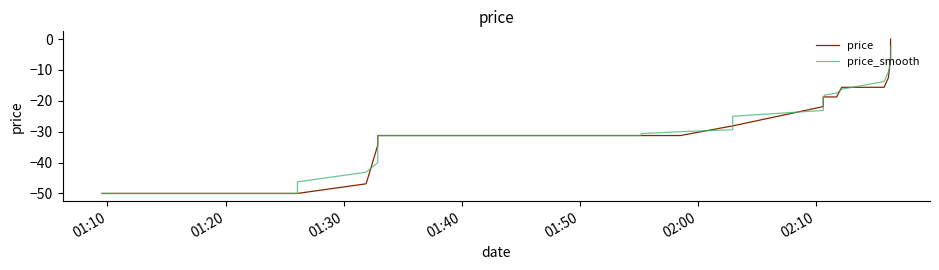

What is the sum of the price values at 01:30 and 01:10?

-100.0